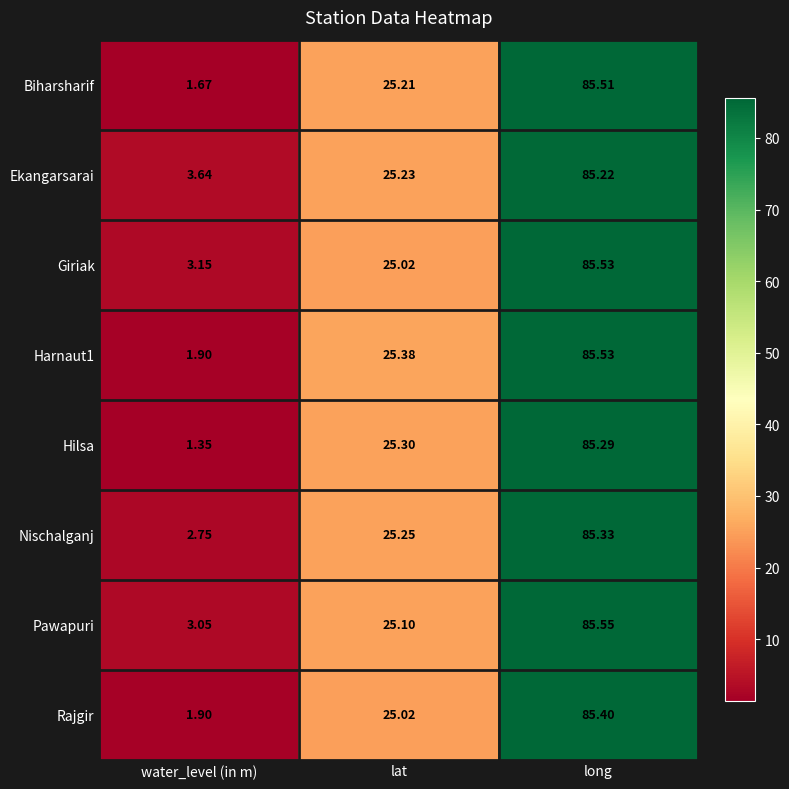

Which series has the widest spread of values?

Hilsa